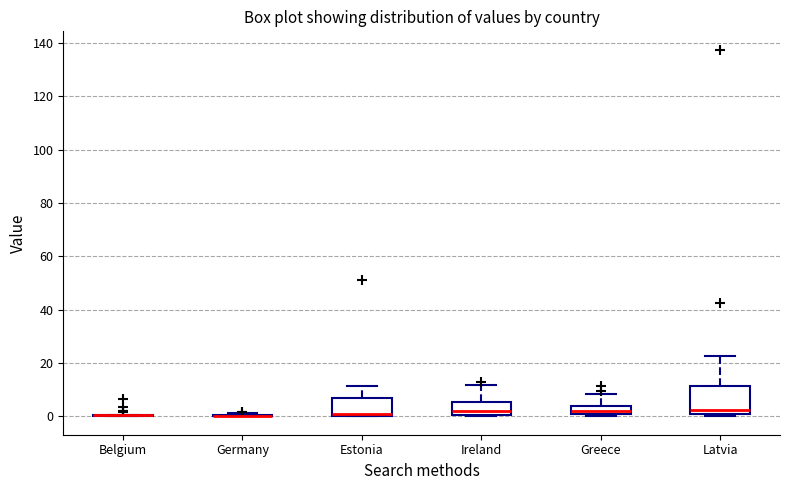

Comparing the boxes themselves (not the whiskers), which one is the tallest?

Latvia